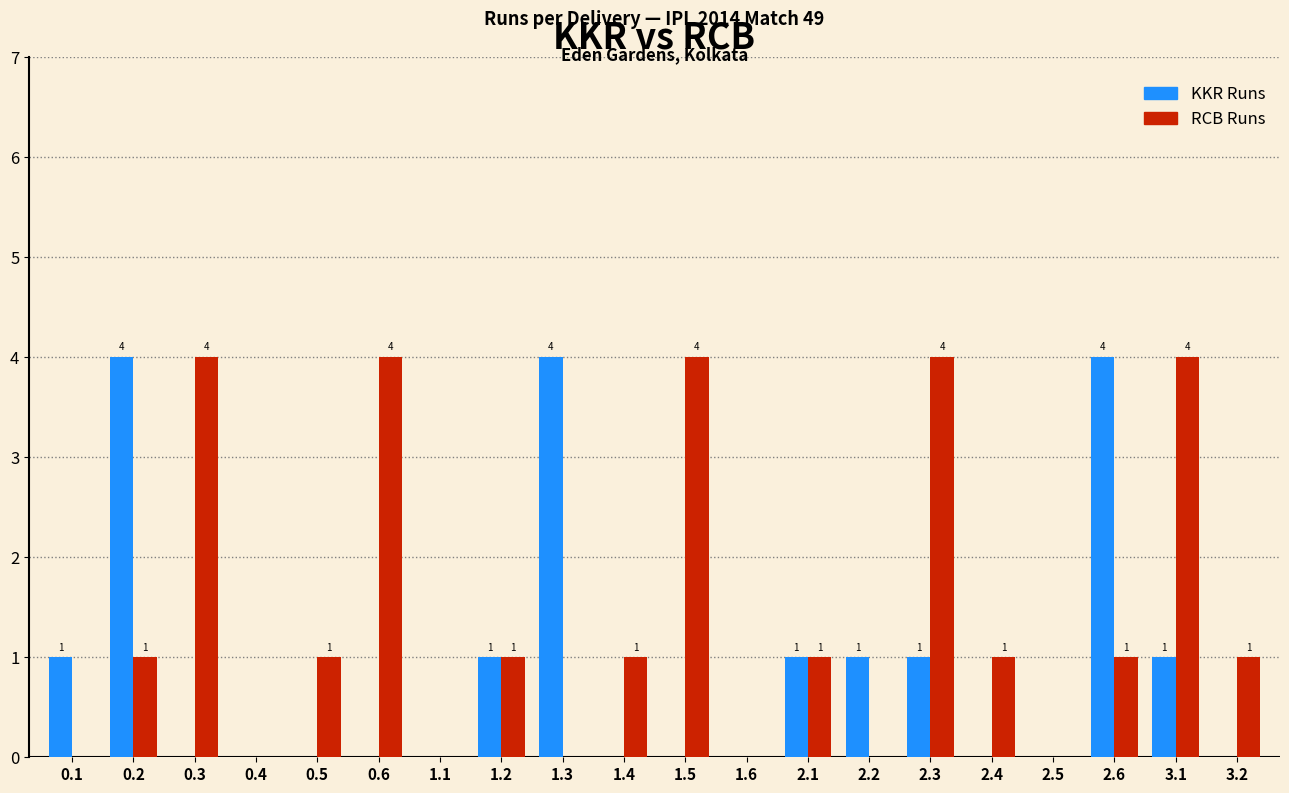

The value of KKR Runs at 3.2 is -1. True or false?

False